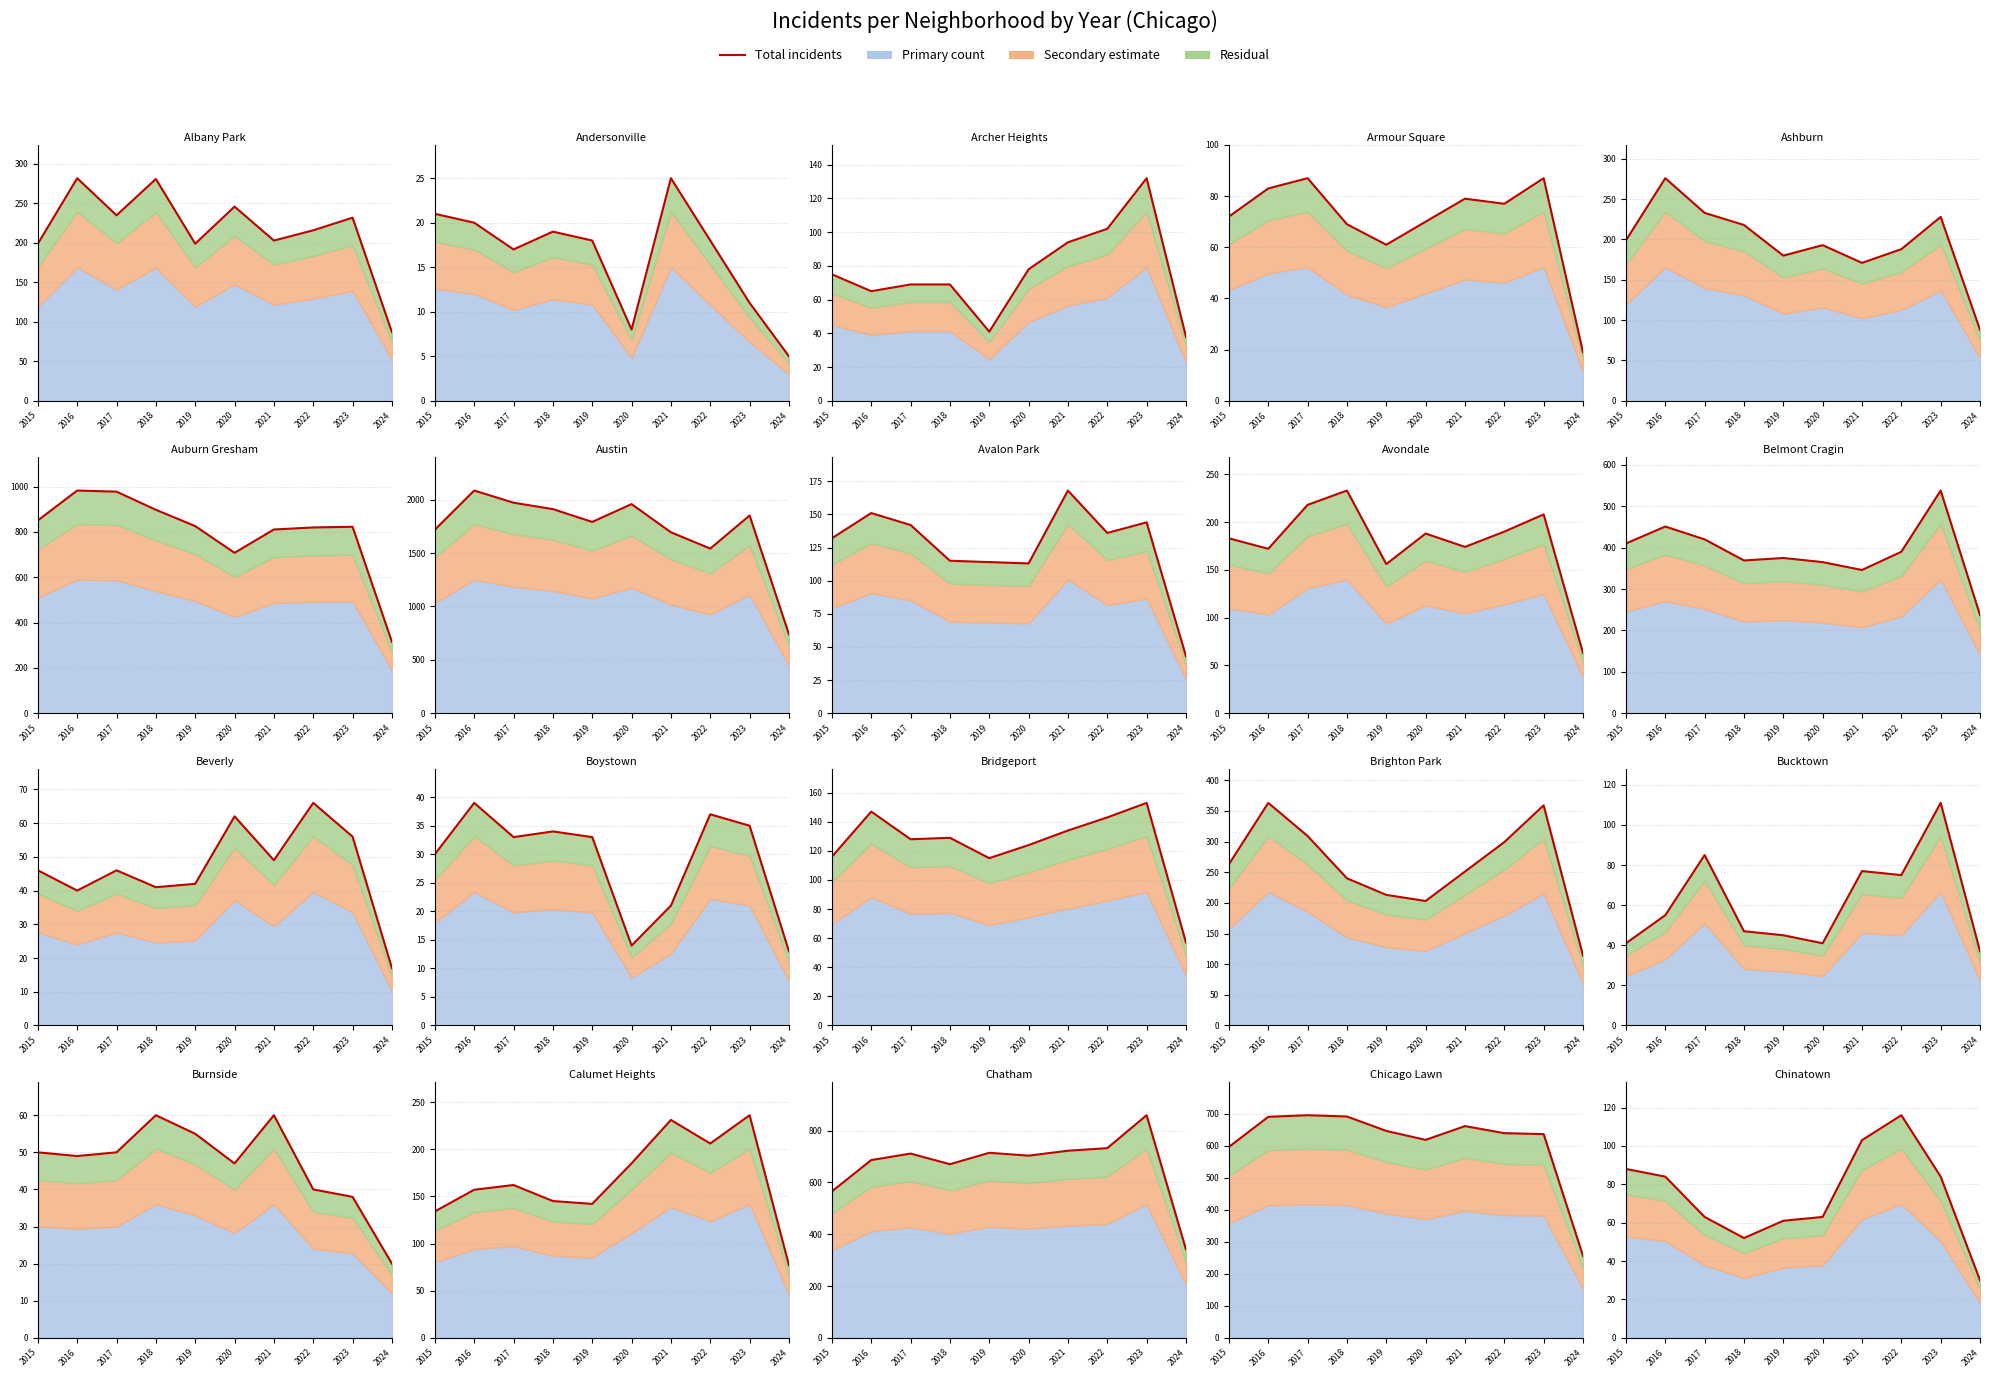

What is the value of the 4th point from the left?

52